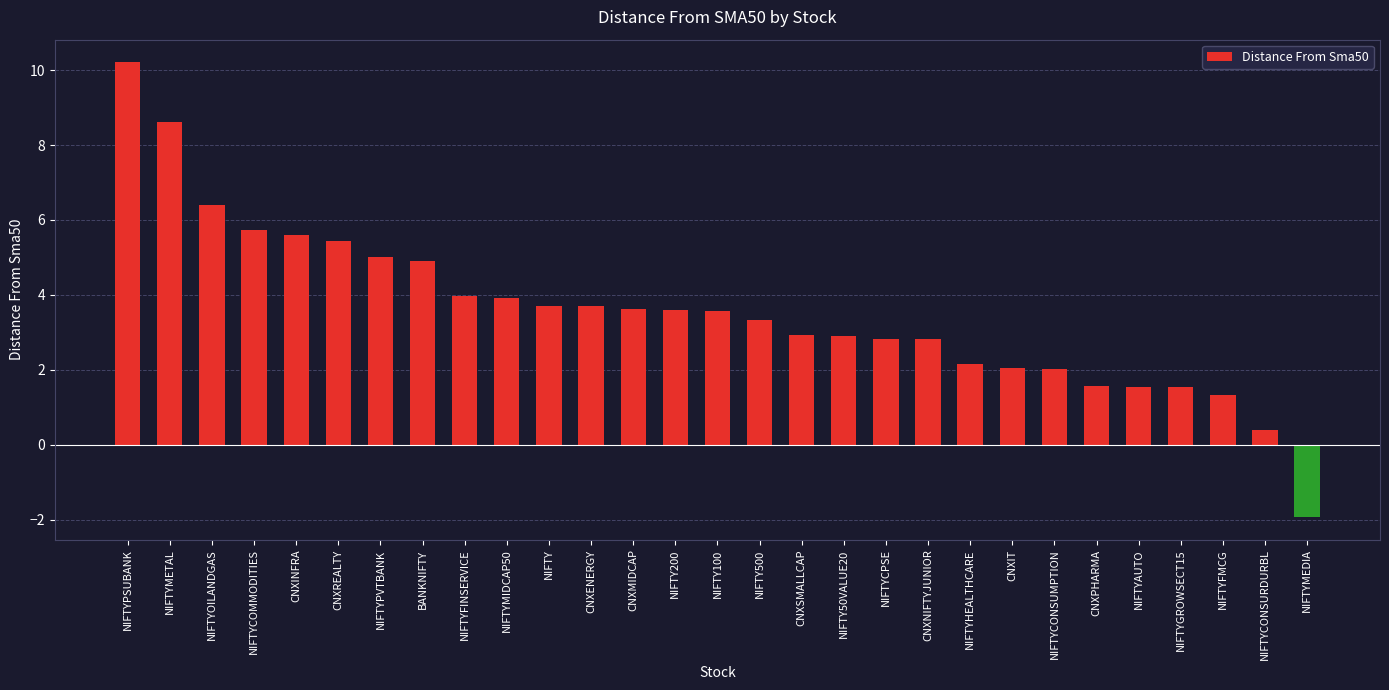

What is the difference between the second highest and second lowest values?

8.2